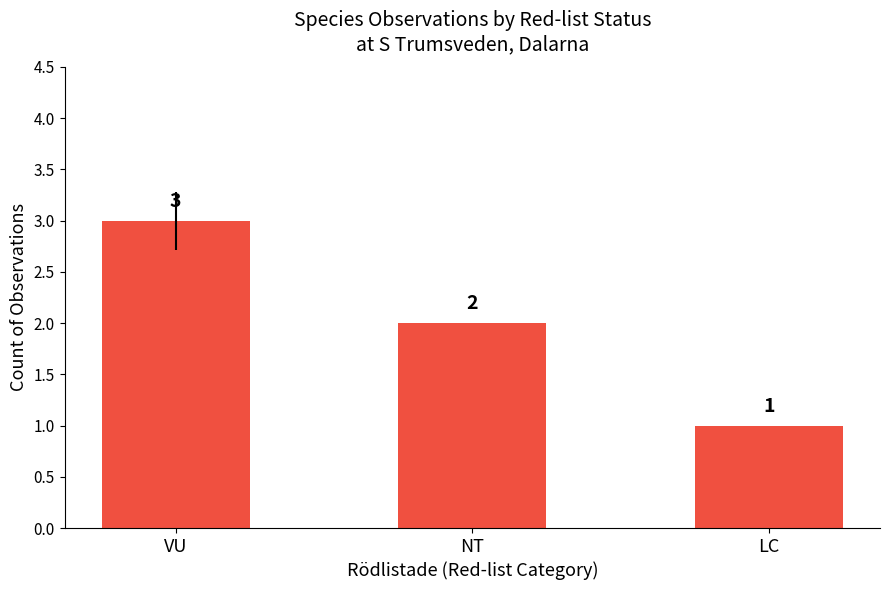

What is the greatest value displayed?

3